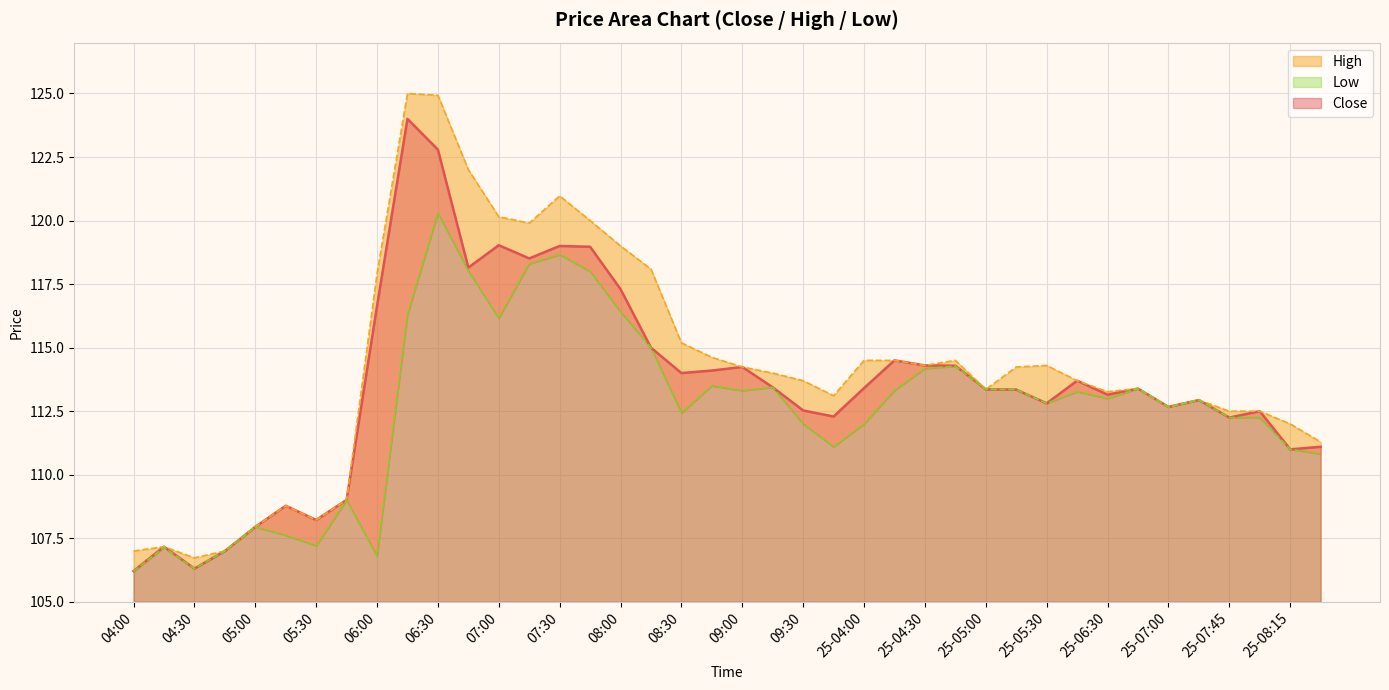

Reading left to right, transcribe all the data shown in this chart.

04:00=106.2	04:15=107.2	04:30=106.3	04:45=107.0	05:00=108.0	05:15=108.8	05:30=108.2	05:45=109.0	06:00=116.6	06:15=124.0	06:30=122.8	06:45=118.2	07:00=119.0	07:15=118.5	07:30=119.0	07:45=119.0	08:00=117.3	08:15=115.0	08:30=114.0	08:45=114.1	09:00=114.2	09:15=113.4	09:30=112.5	09:45=112.3	25-04:00=113.4	25-04:15=114.5	25-04:30=114.3	25-04:45=114.3	25-05:00=113.4	25-05:15=113.3	25-05:30=112.8	25-05:45=113.7	25-06:30=113.2	25-06:45=113.4	25-07:00=112.7	25-07:15=112.9	25-07:45=112.2	25-08:00=112.5	25-08:15=111.0	25-08:30=111.1